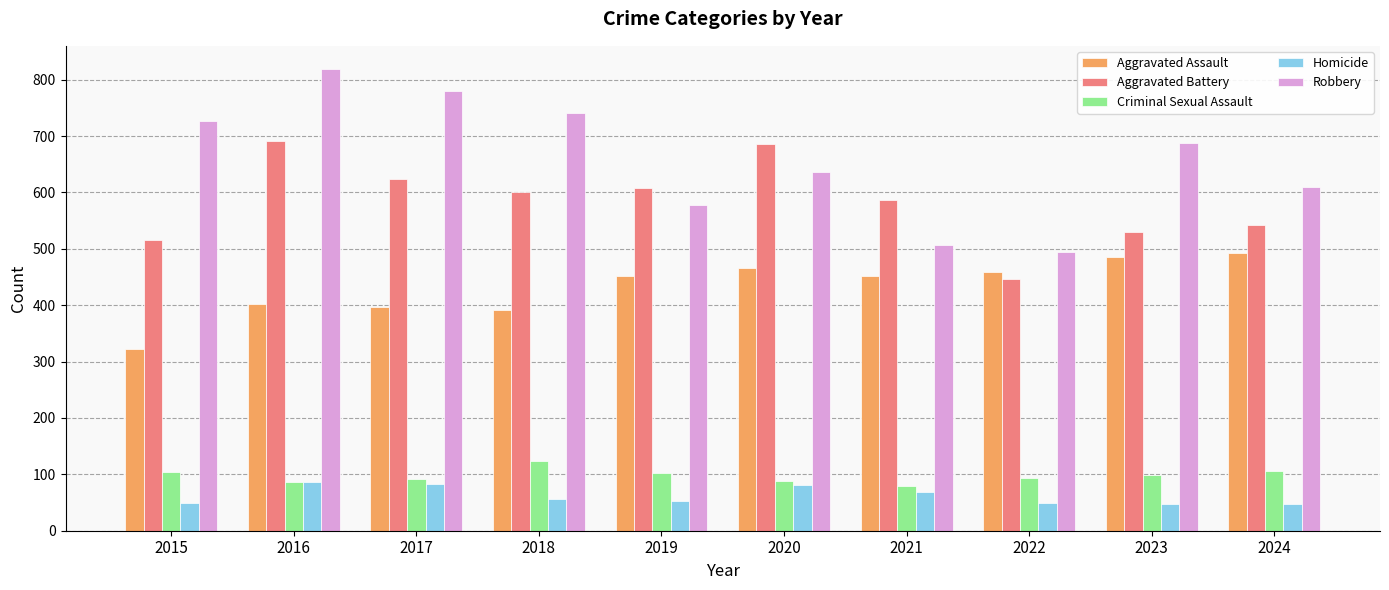

Rank the series by their maximum value, from lowest to highest.

Homicide, Criminal Sexual Assault, Aggravated Assault, Aggravated Battery, Robbery